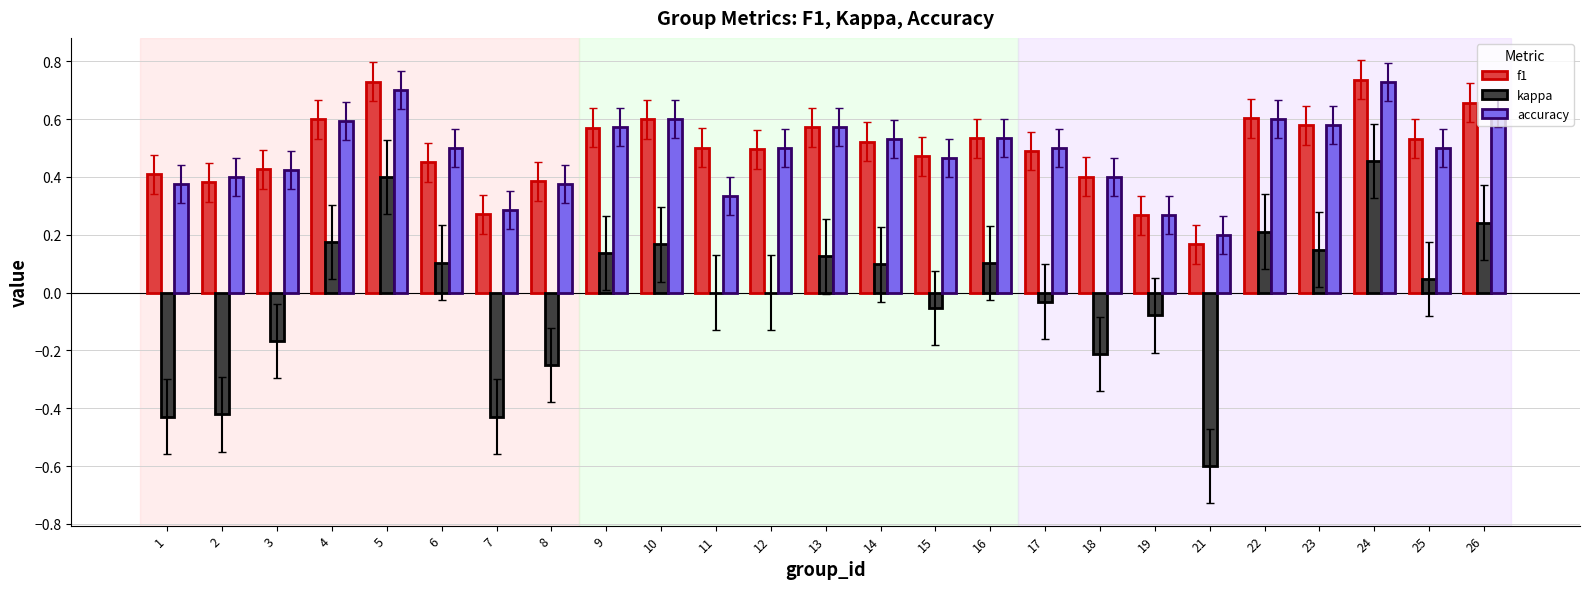

Count the number of data series in this chart.

3